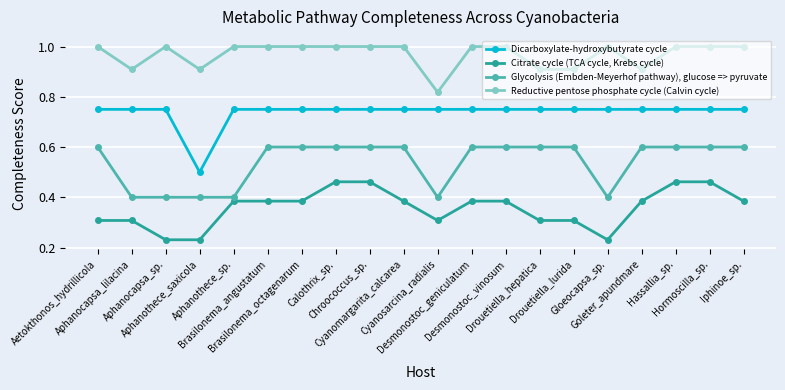

What is the difference between the highest and lowest values at Brasilonema_angustatum?

0.6